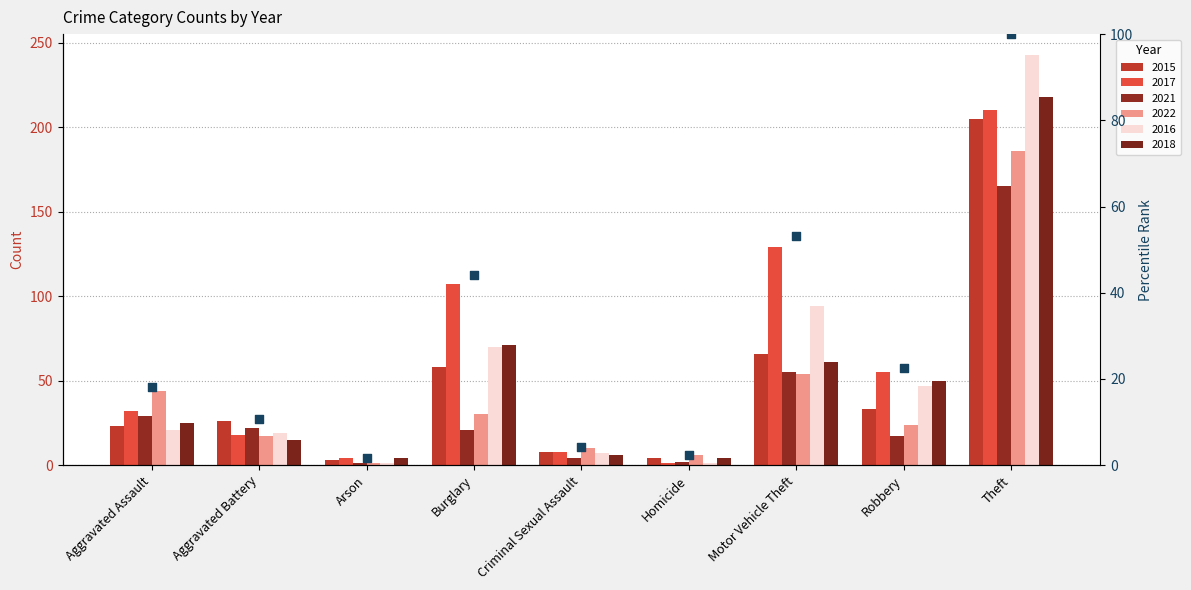

Approximately how many times larger is the value at Criminal Sexual Assault compared to Robbery?

0.2